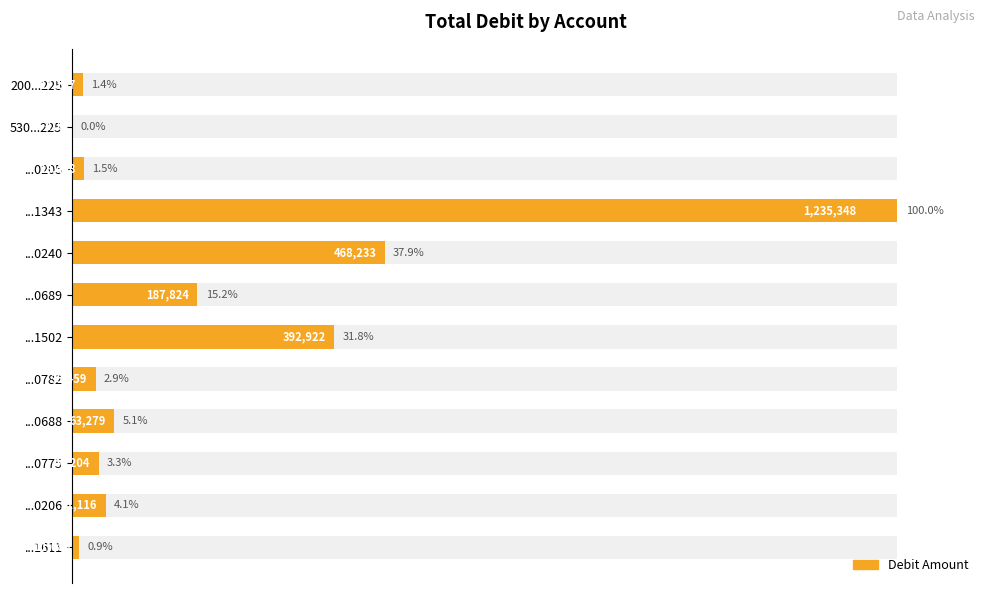

How many data points are less than 4?

6